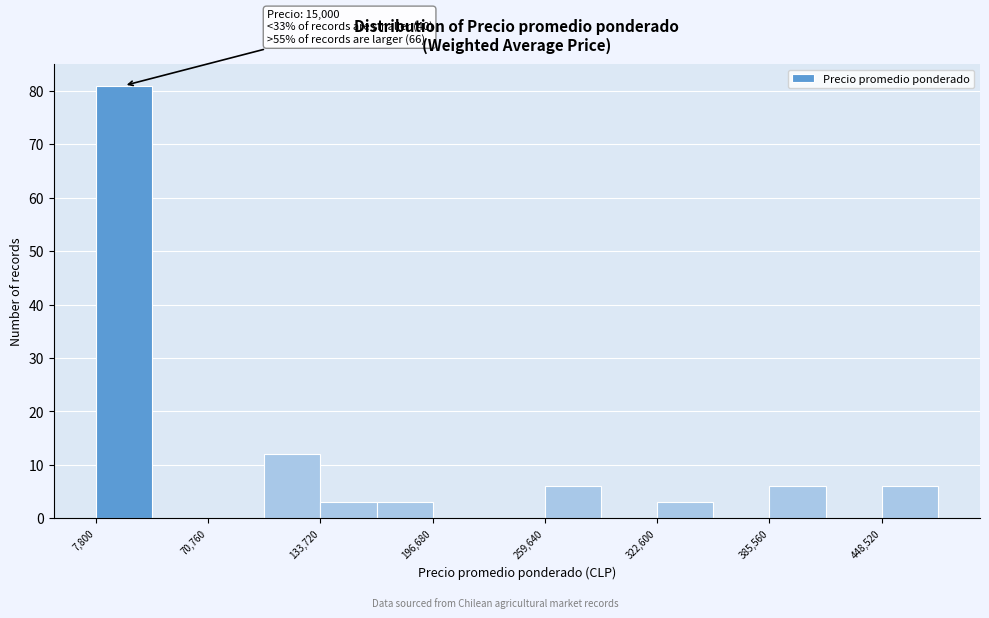

Around what value on the x-axis is the tallest bar? Give the approximate position of its centre, as read against the axis.

20000